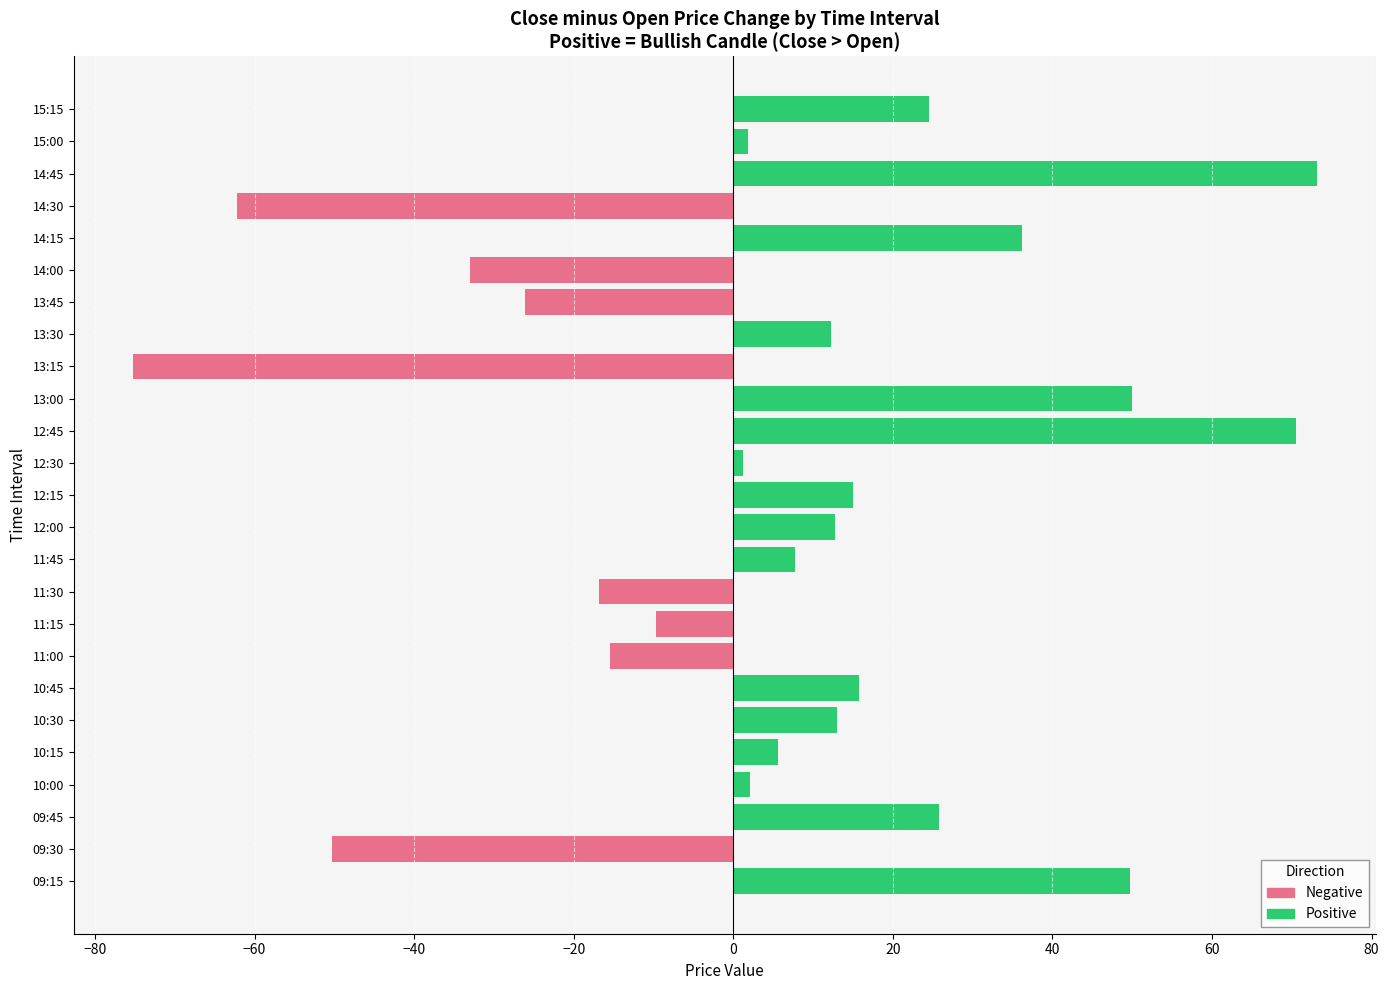

How many bars are there in each group?

2